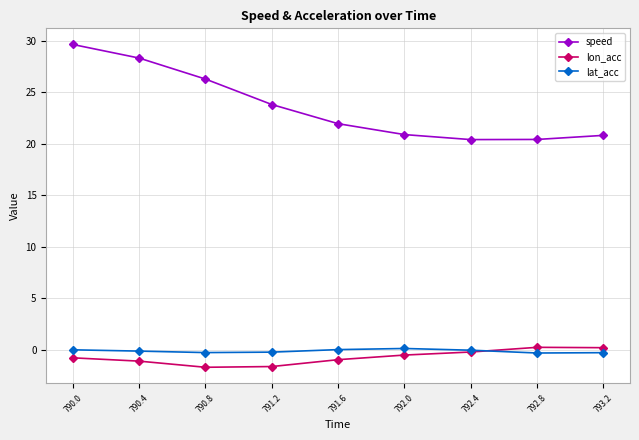

What is the value of the lat_acc point at the 3rd from the left?

-0.3